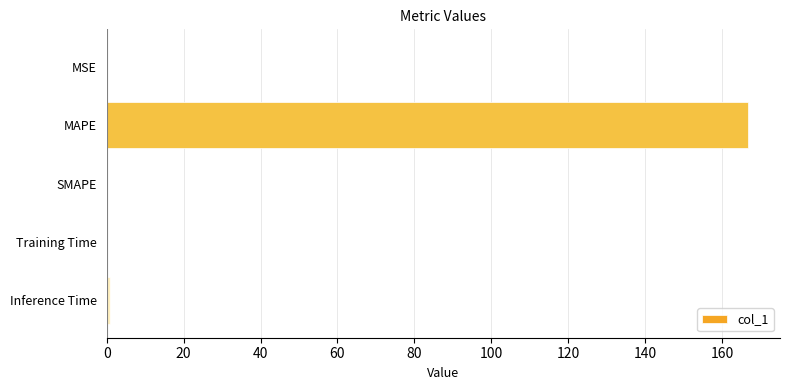

What is the sum of all values?

167.8